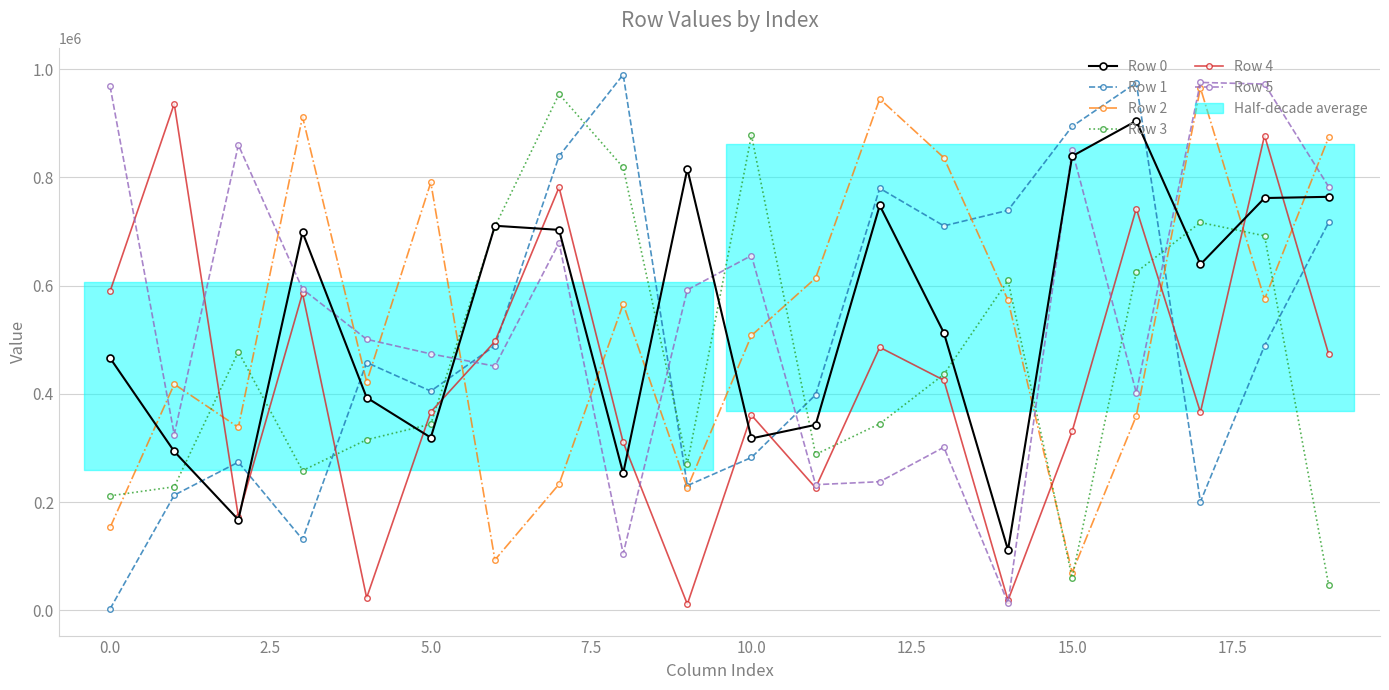

True or false: Row 0 has more than 0 interior local peaks.

True